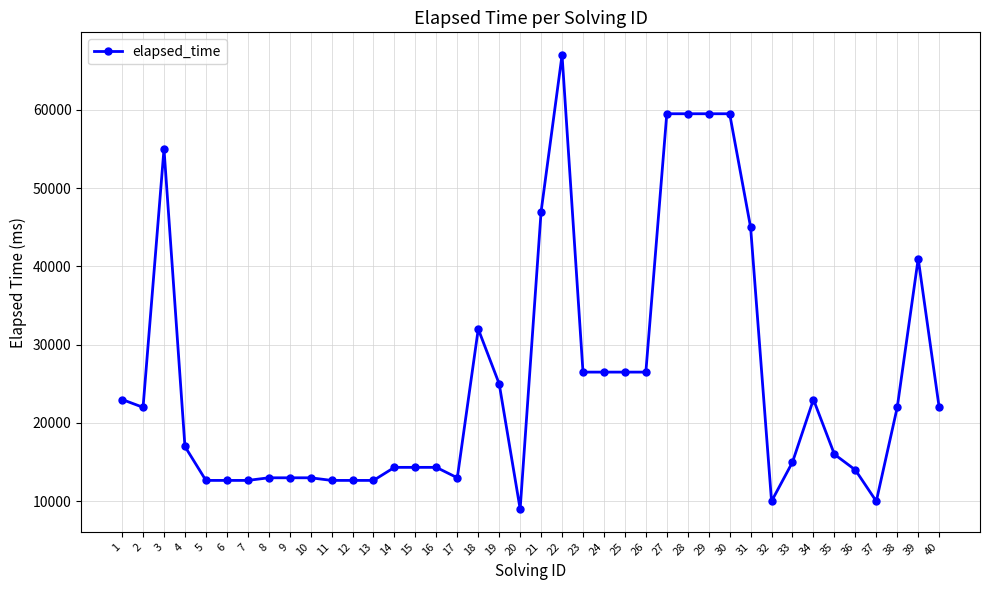

Where is the first local minimum?

2